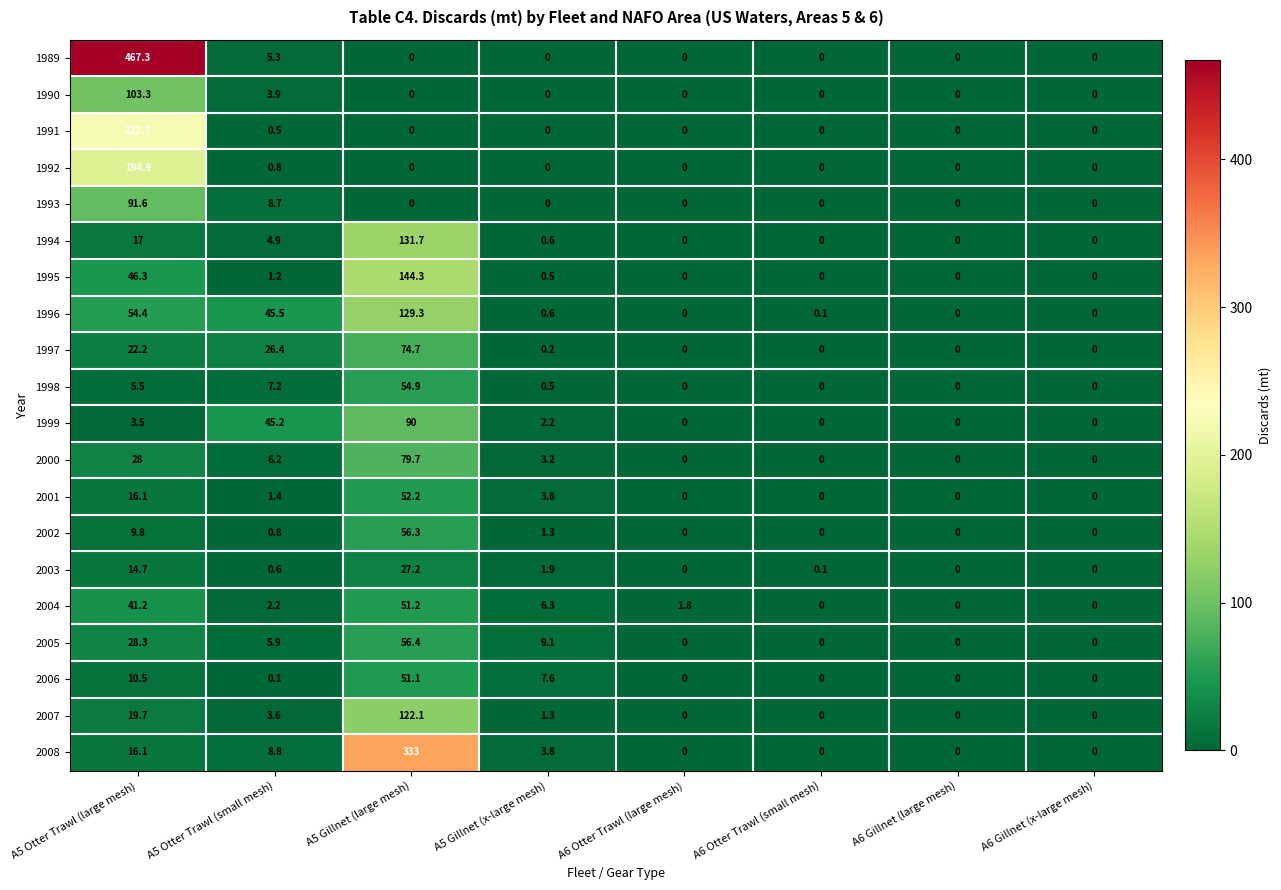

Which series has the largest total across all categories?

1989